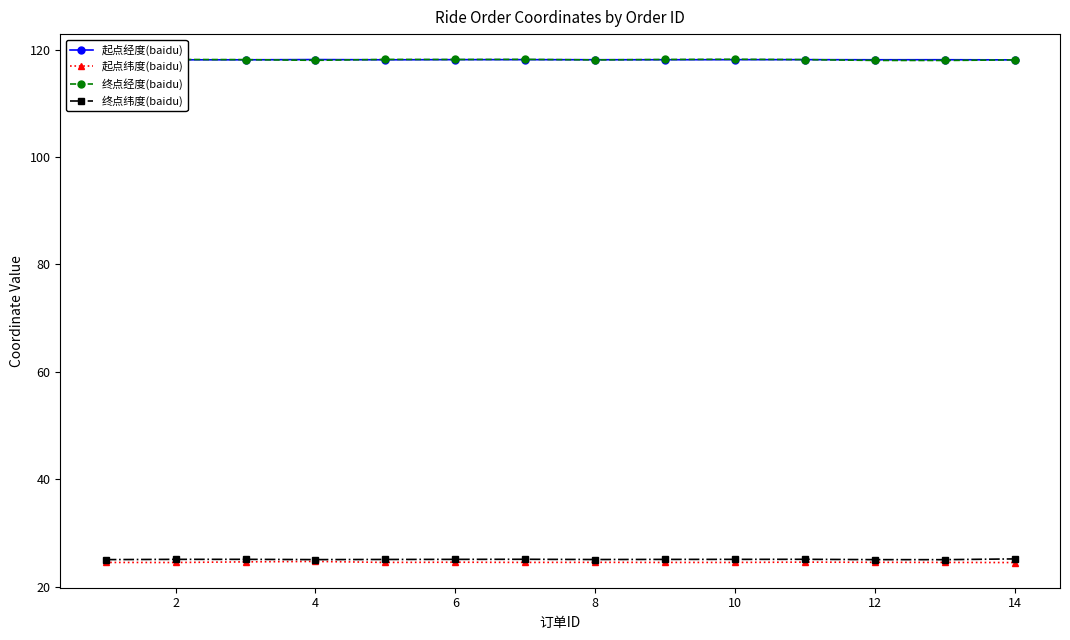

How many categories are shown in the chart?

14